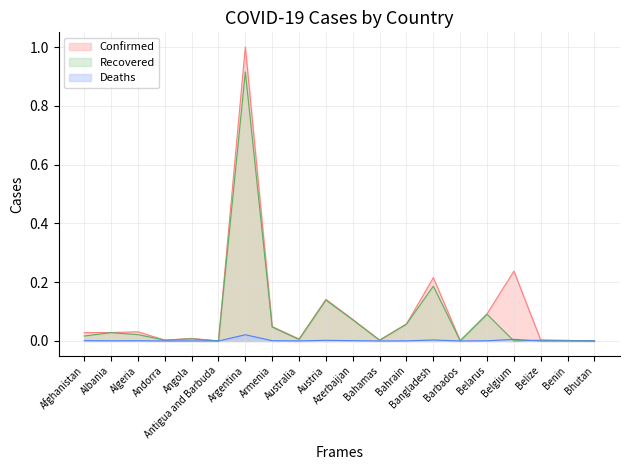

What is the difference between the maximum and minimum values in the Recovered series?

0.9